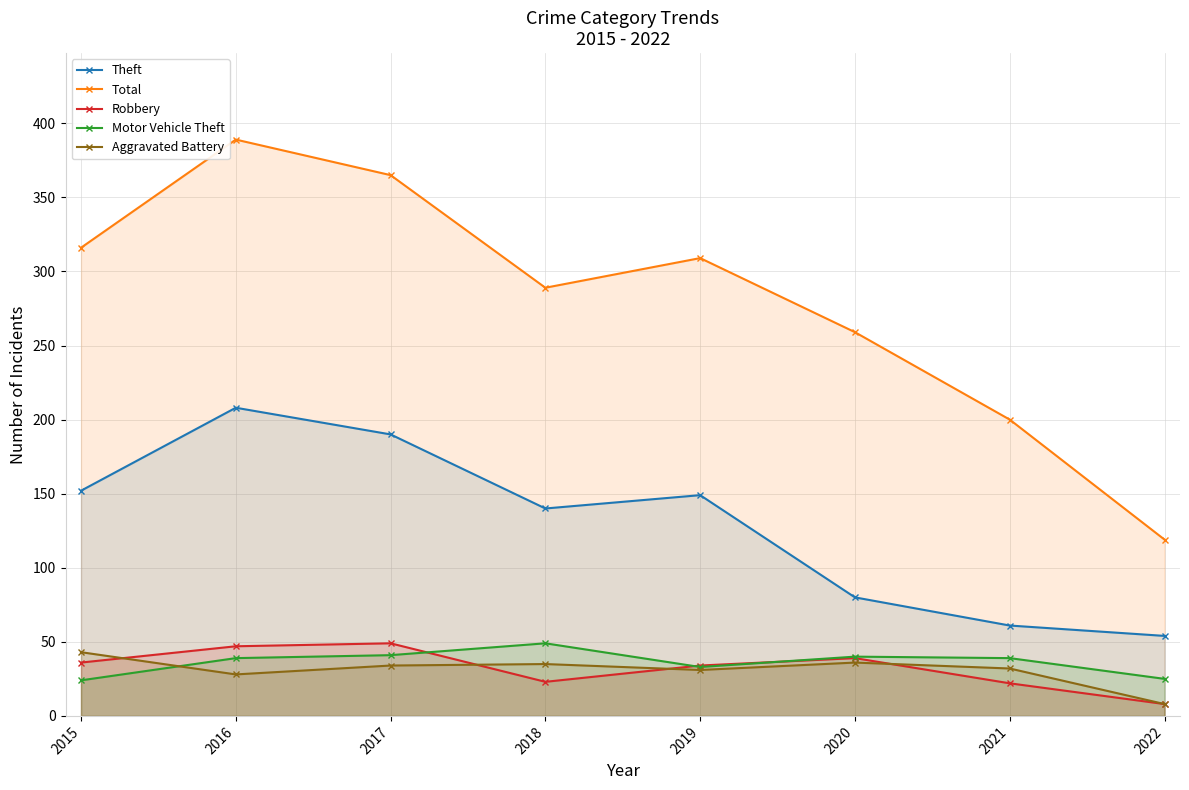

True or false: Motor Vehicle Theft has a value of 39 at 2021.

True